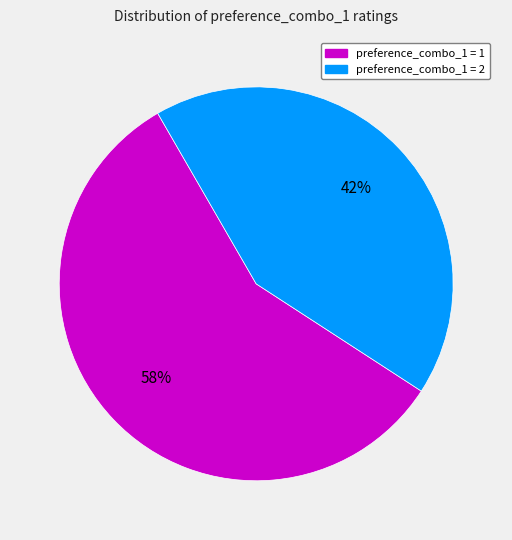

Does any single category account for the majority?

Yes